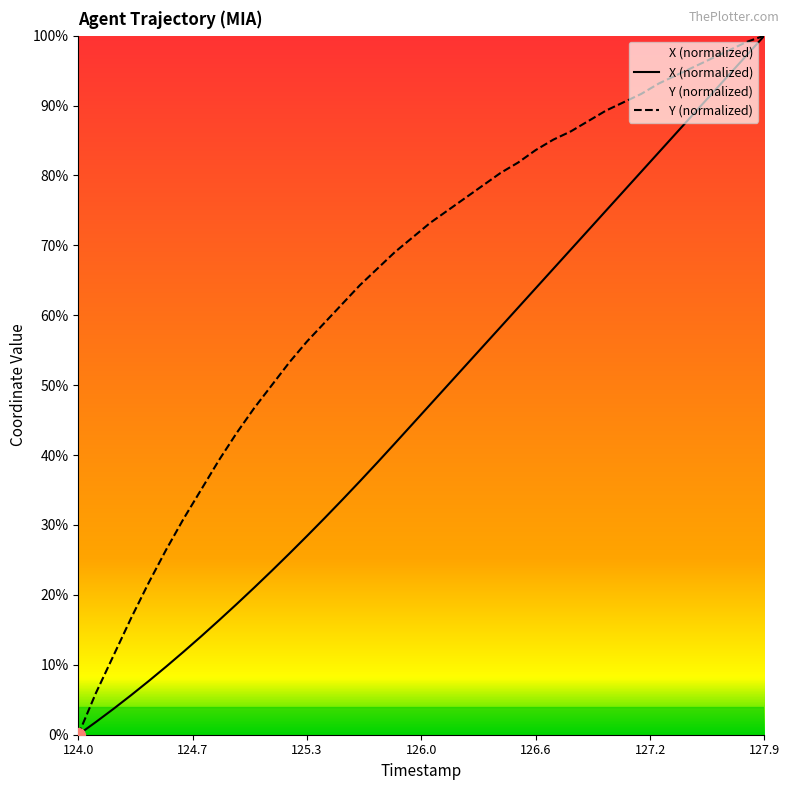

What are all the series names shown in the legend?

X, Y